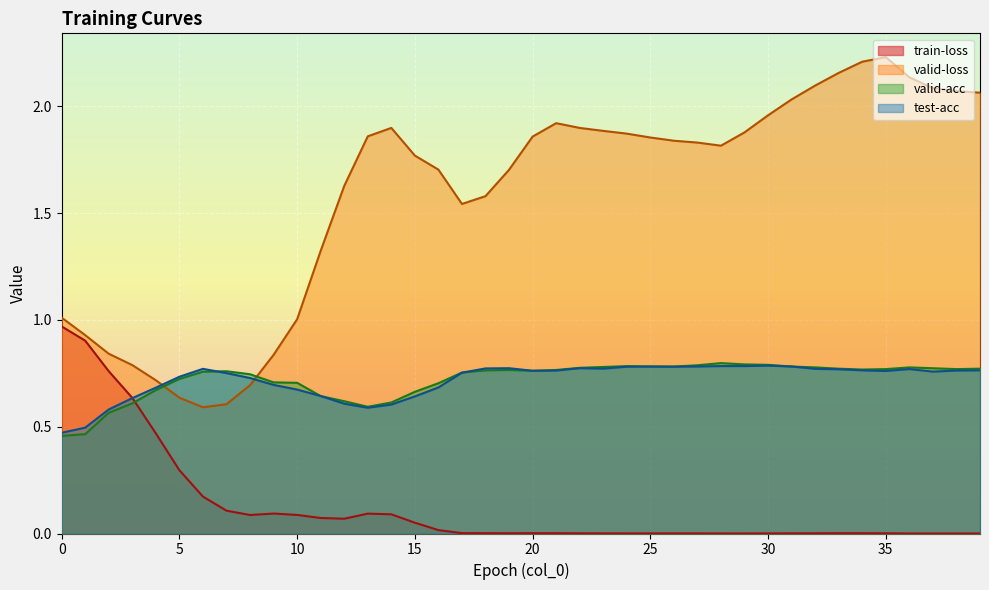

Does the chart display data point markers on the line(s)?

No